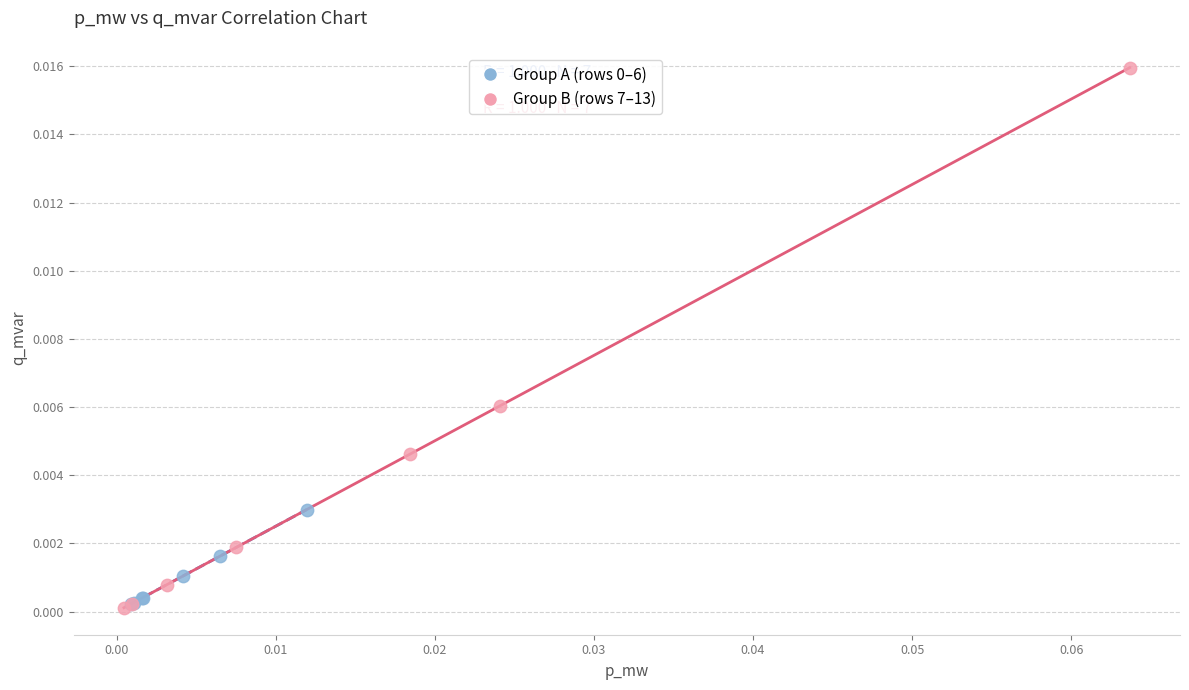

Which series has the widest spread of Y values?

Group B (rows 7–13)